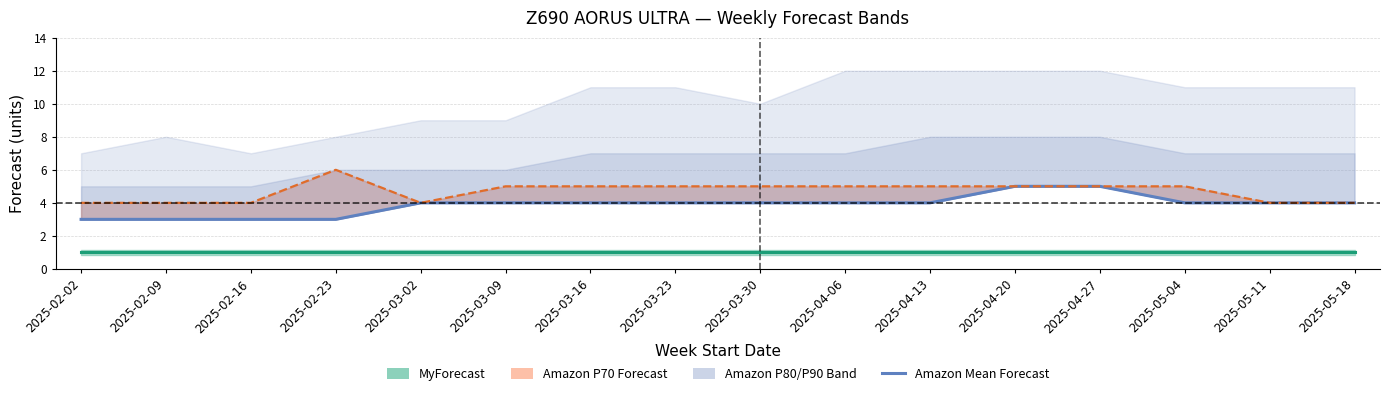

What is the value of the Amazon P70 Forecast point at the 9th from the left?

5